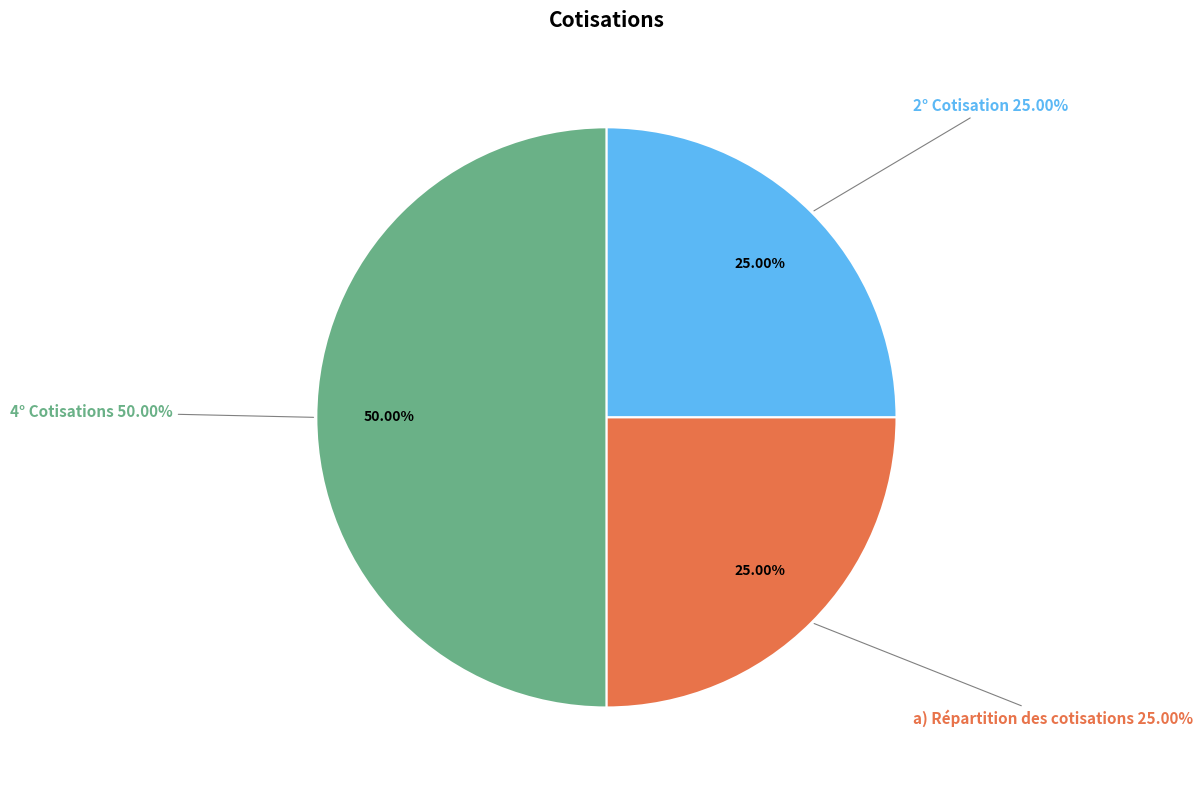

How many slices are in this pie chart?

3